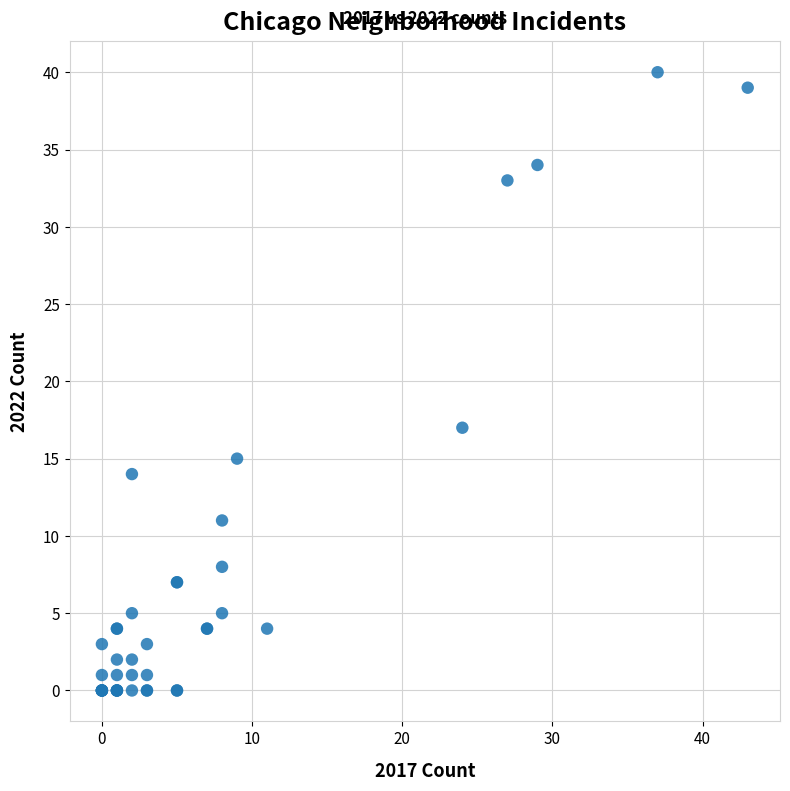

What Y value in the scatter plot is closest to 20?

17